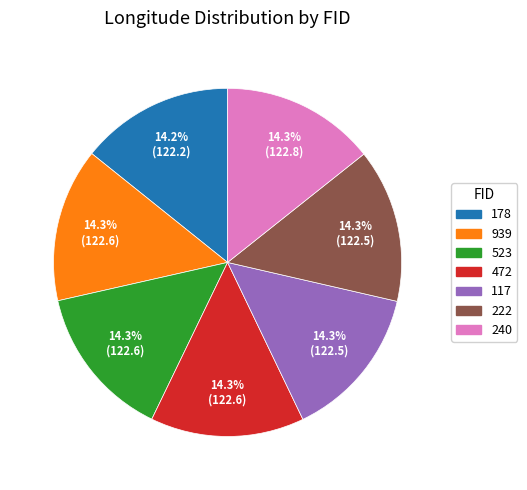

How many slices are in this pie chart?

7